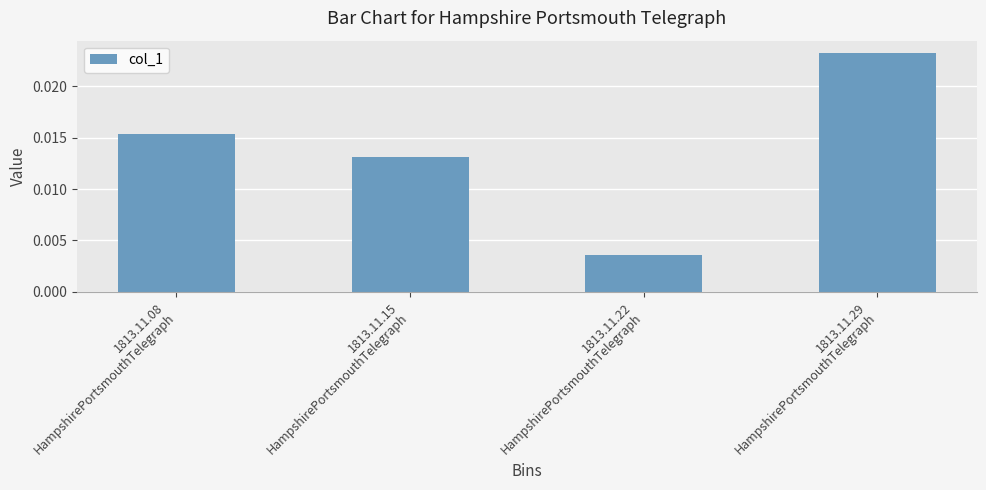

List the labels in order of value, largest first.

1813.11.29
HampshirePortsmouthTelegraph, 1813.11.08
HampshirePortsmouthTelegraph, 1813.11.15
HampshirePortsmouthTelegraph, 1813.11.22
HampshirePortsmouthTelegraph